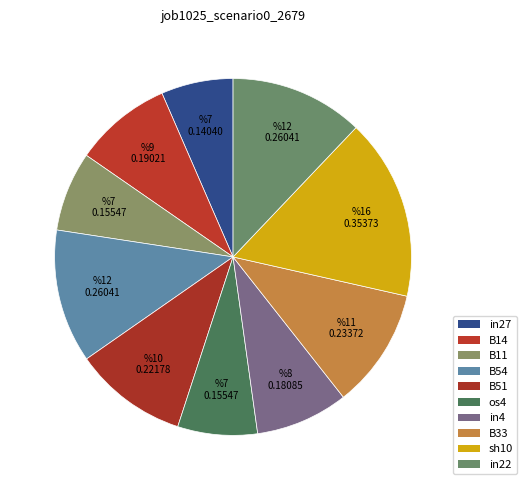

Count the number of slices in the pie.

10